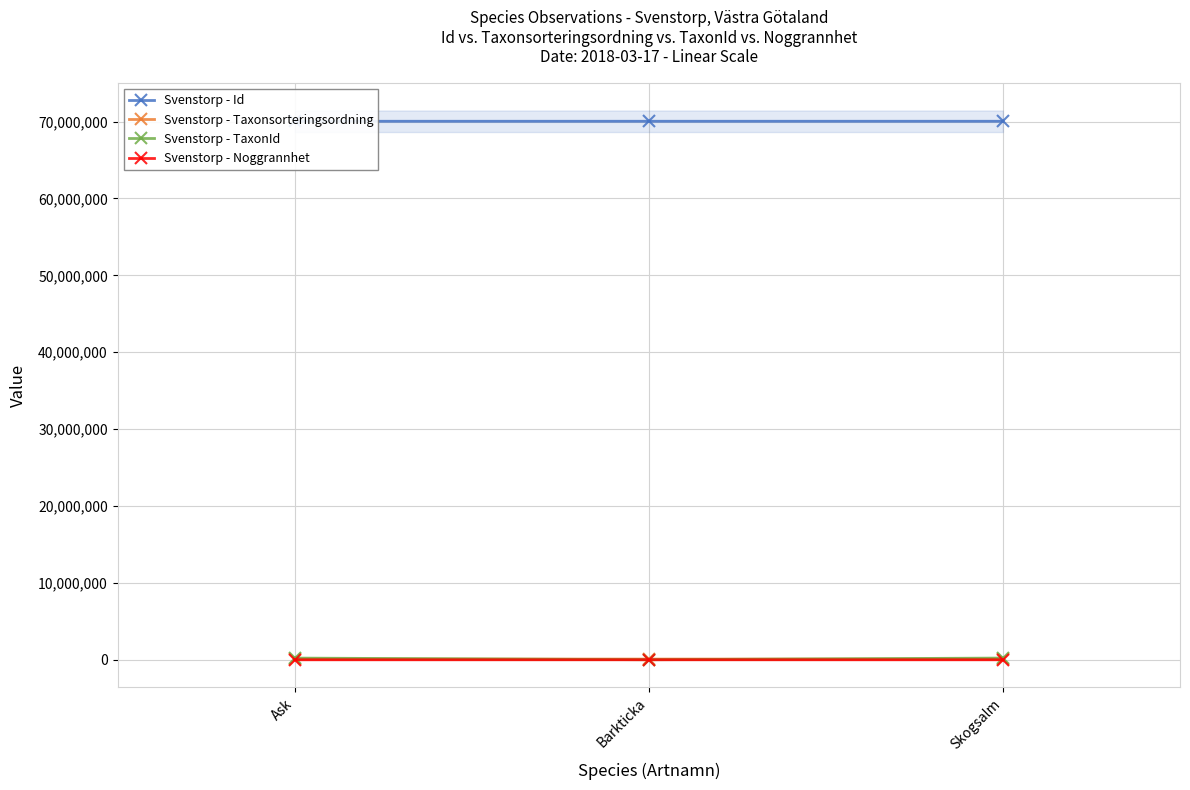

Is the value of Svenstorp - TaxonId at Skogsalm greater than the value of Svenstorp - Noggrannhet at Ask?

Yes